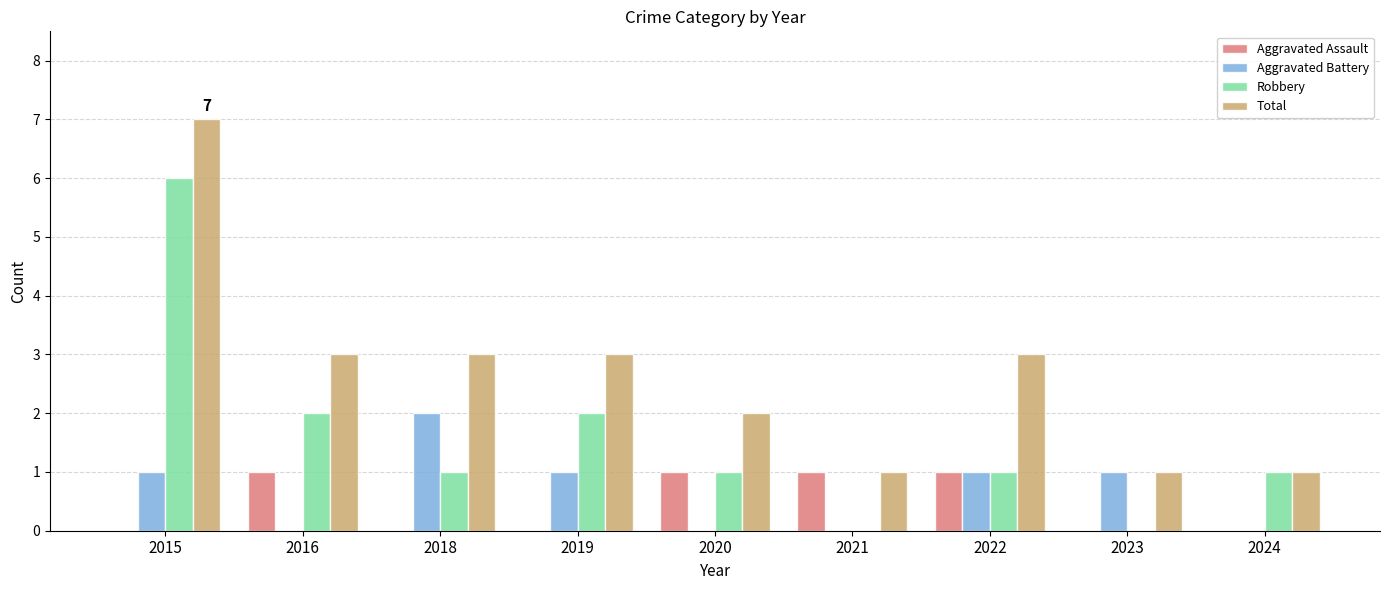

The Aggravated Battery series shows 1 at 2015. True or false?

True